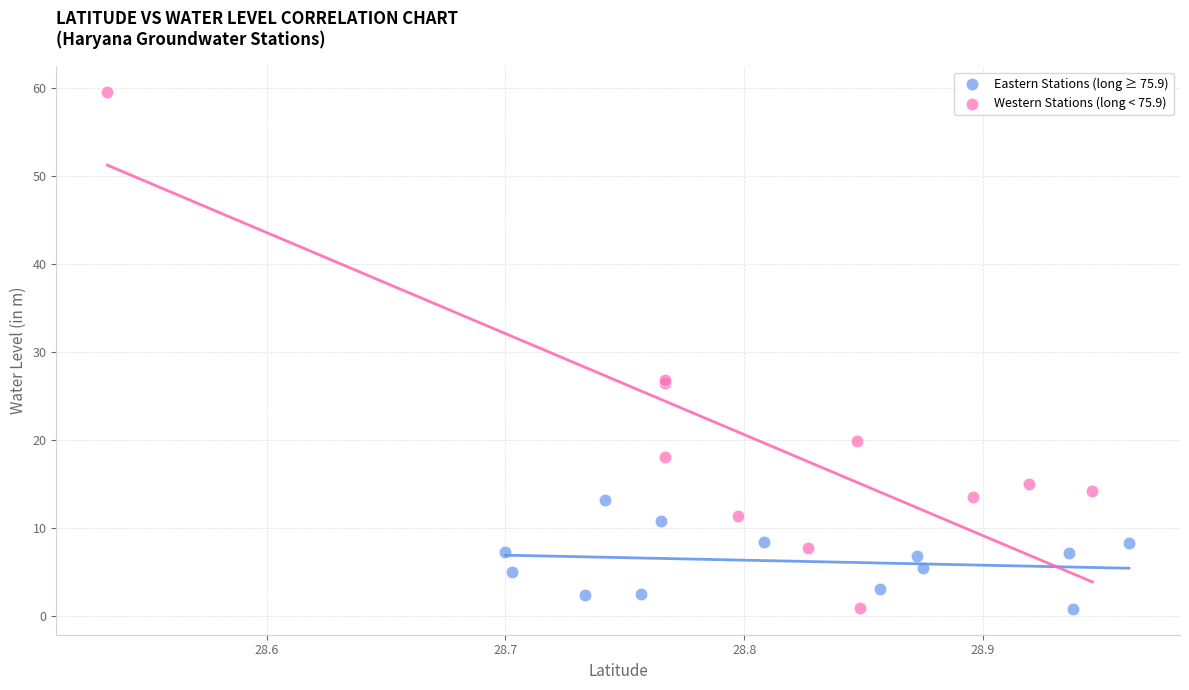

Which series has the widest spread of Y values?

Western Stations (long < 75.9)